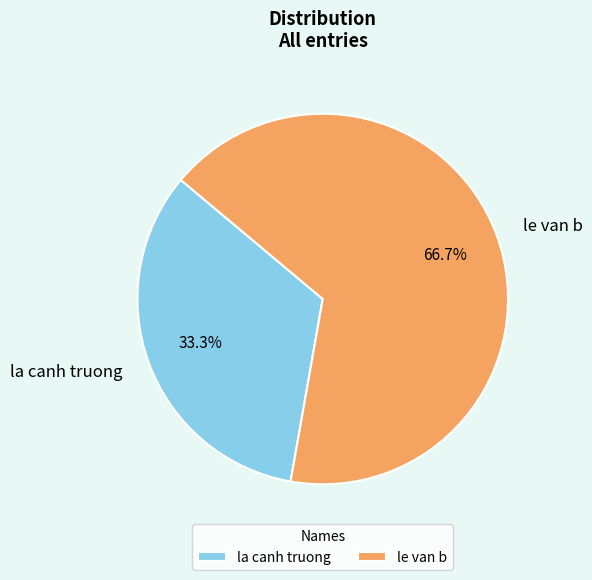

Is it true that la canh truong is 33% of the pie?

True